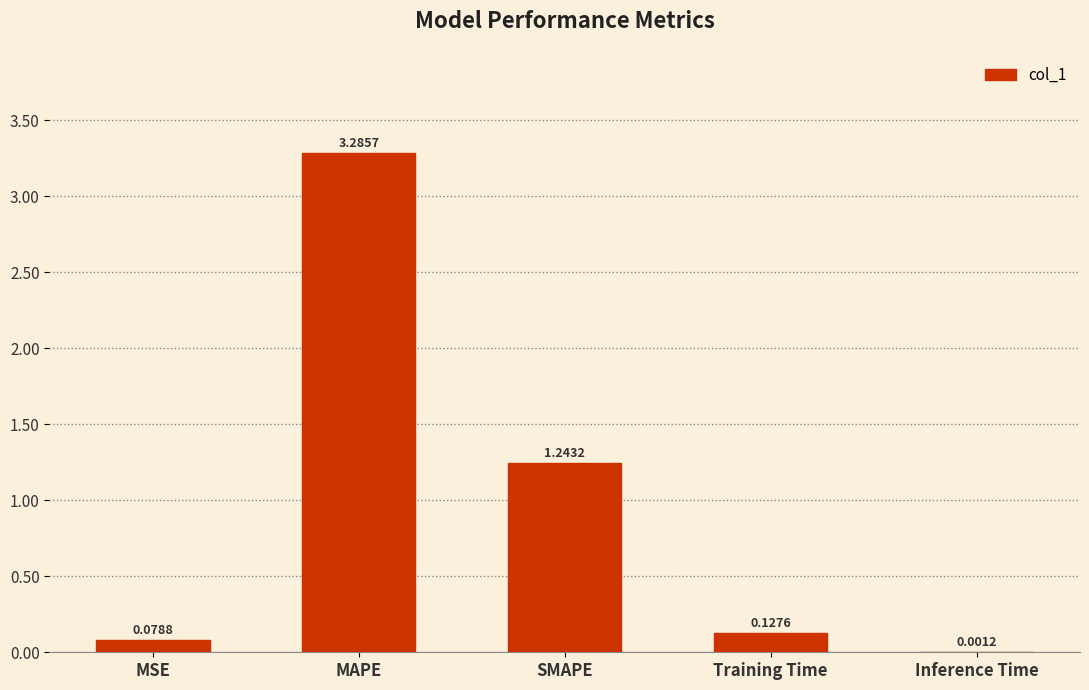

What is the sum of the values at MAPE and Training Time?

3.4